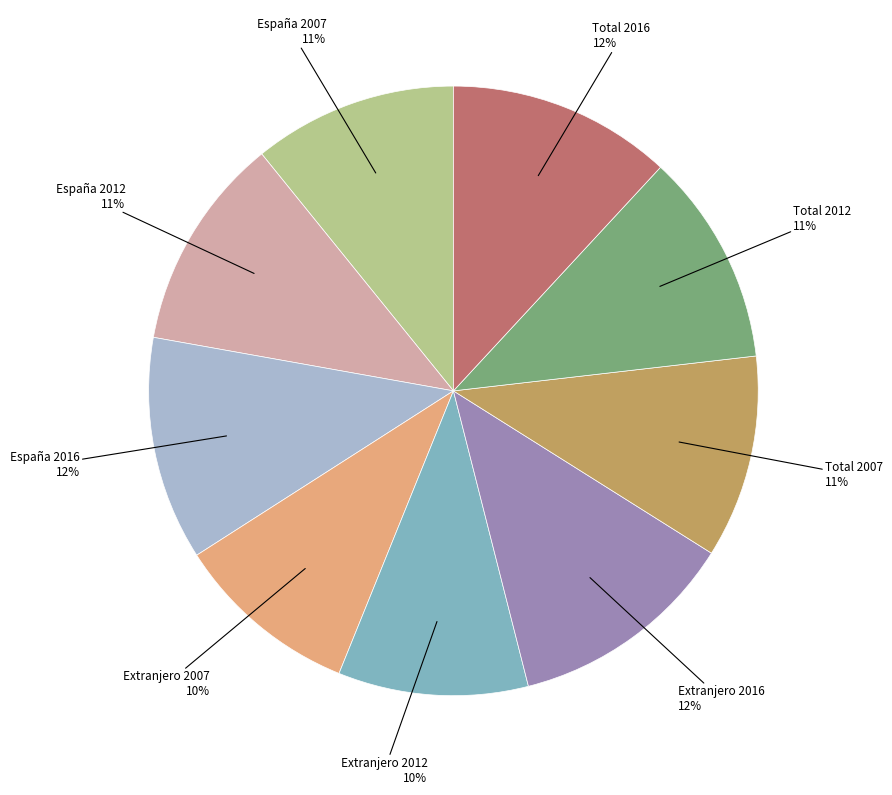

How many slices are in this pie chart?

9